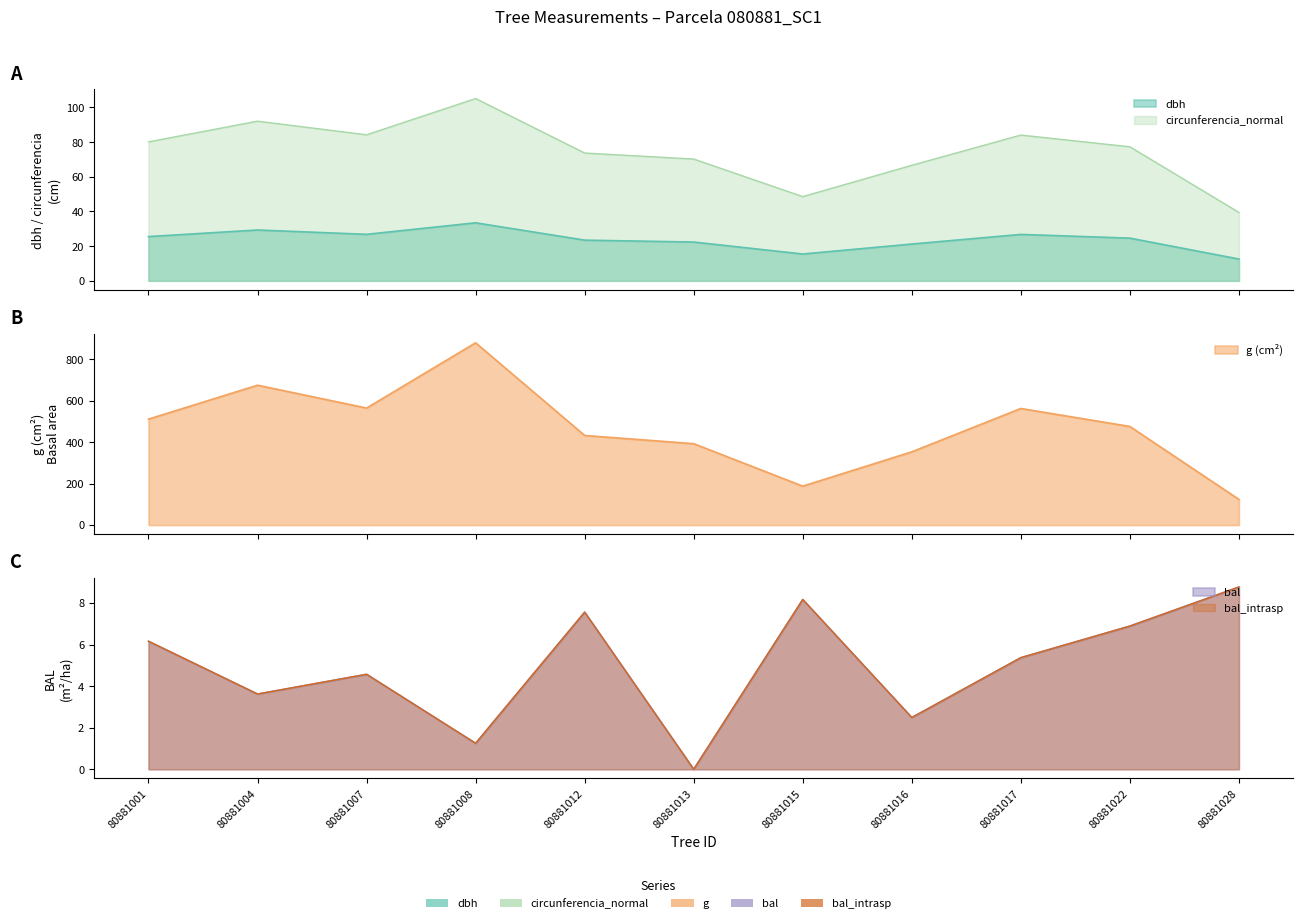

The dbh series shows 26.8 at 80881017. True or false?

True